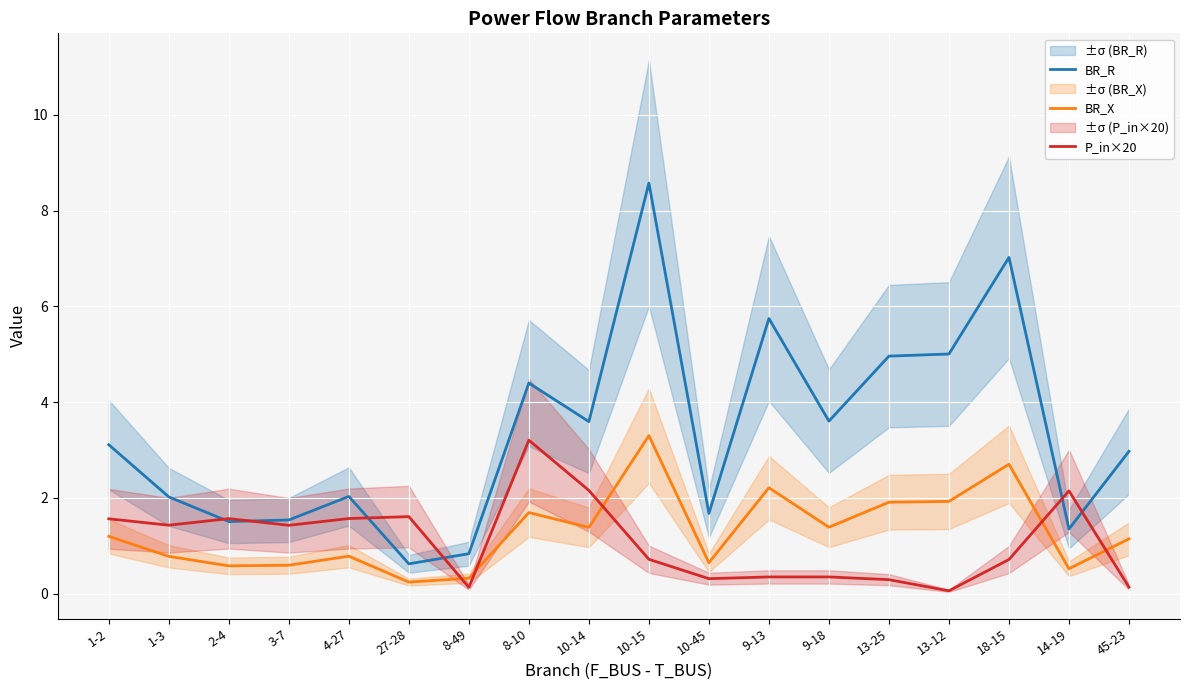

Which category has the highest value in the BR_X series?

10-15